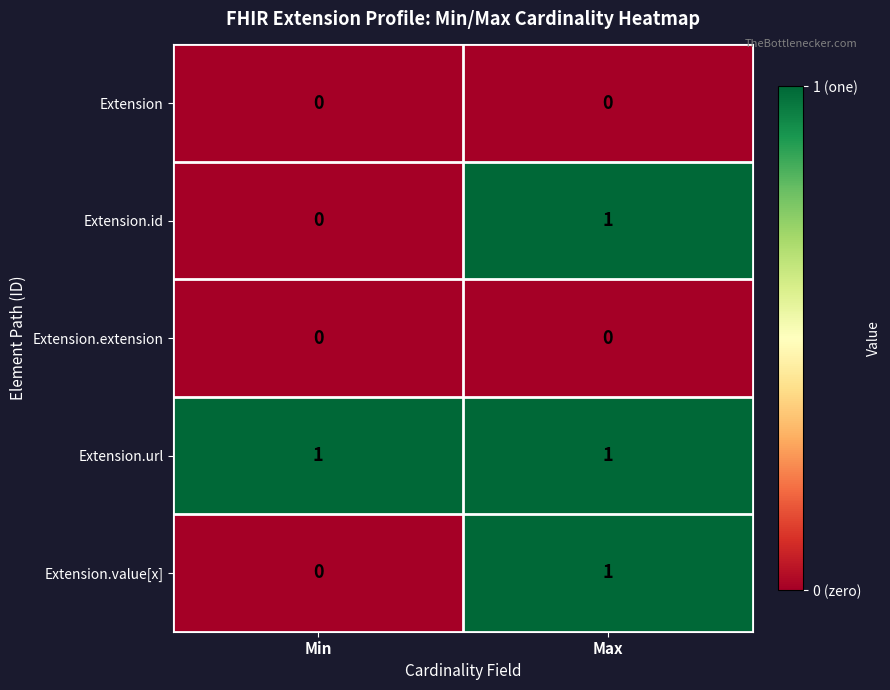

How many data points does each series have?

2